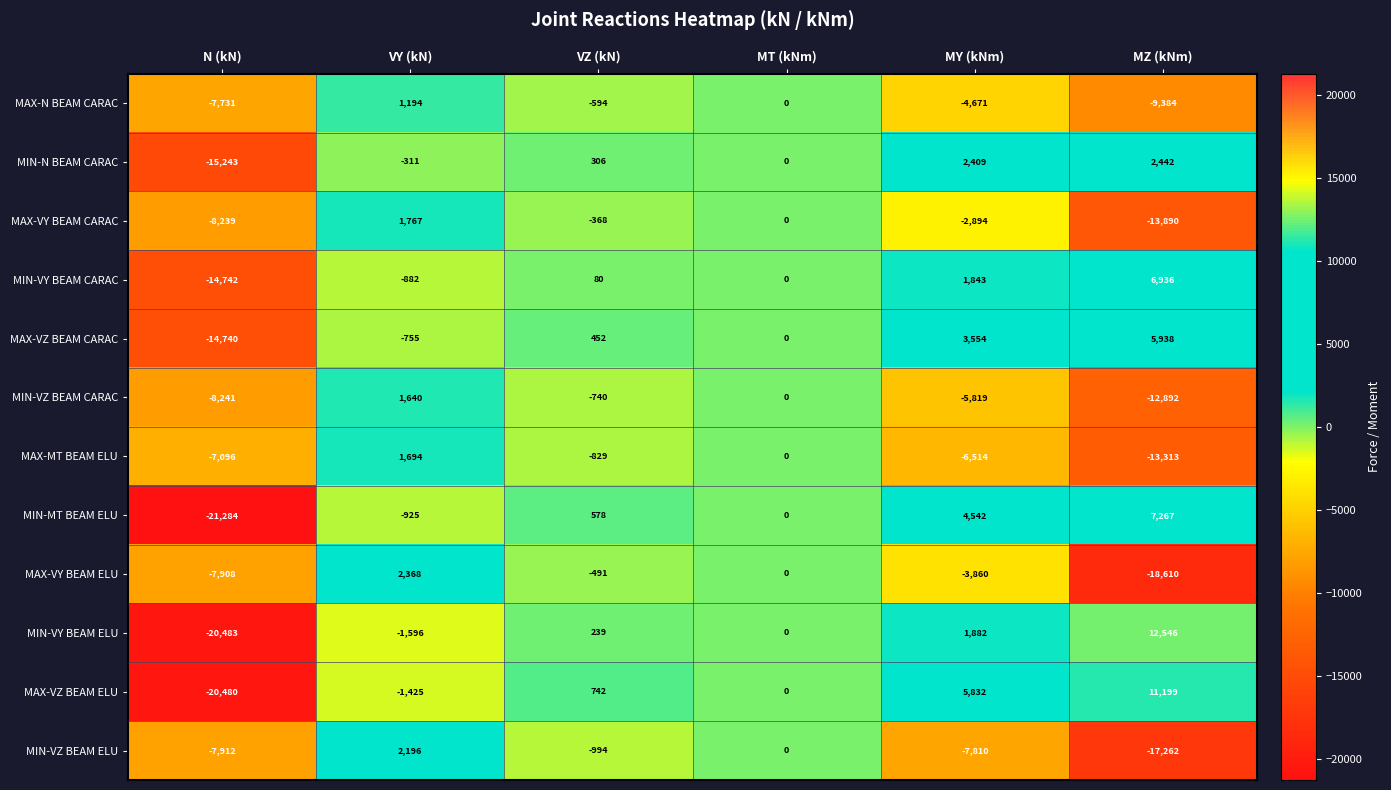

At which category is the sum across all series the highest?

VY (kN)